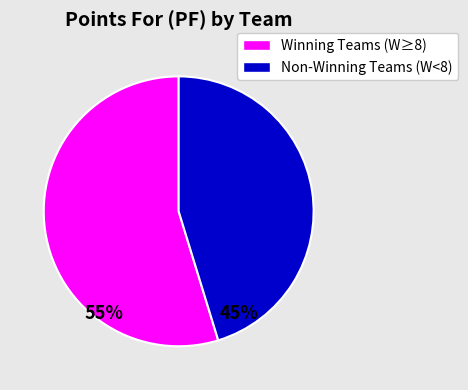

Is there a majority slice in this chart?

Yes